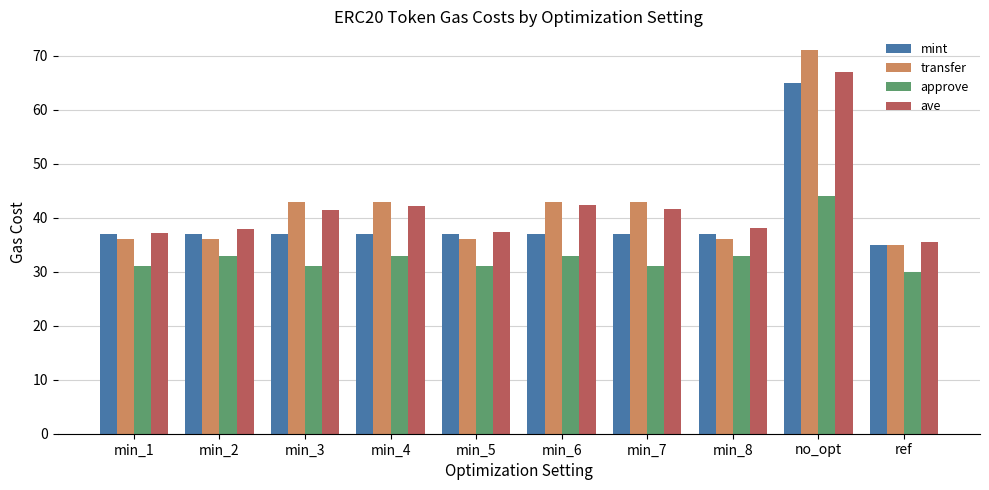

What is the value of the approve bar at the 9th from the left?

44.0